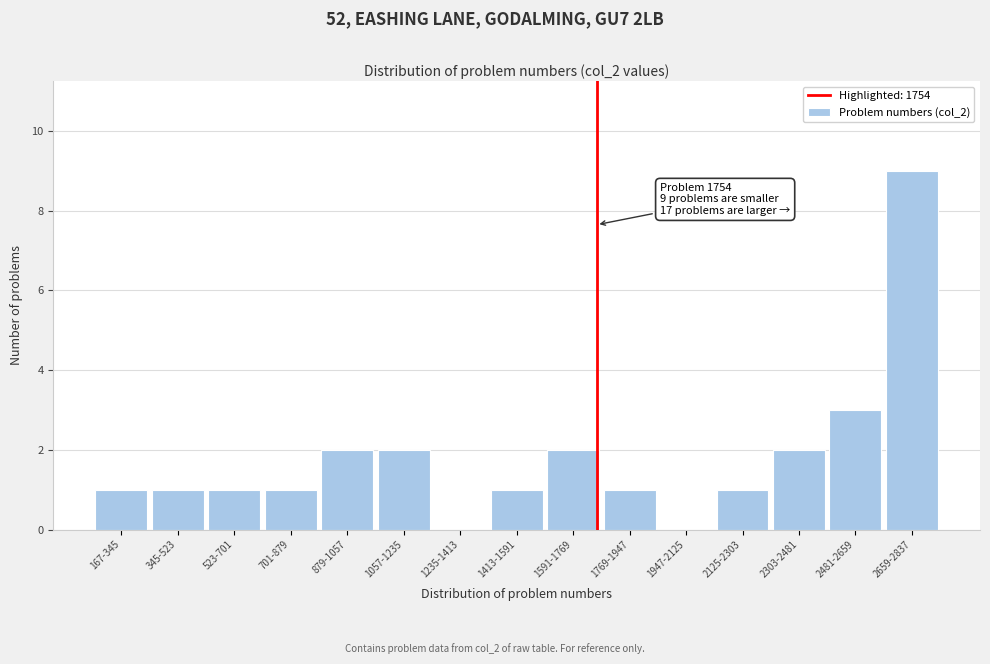

Reading right to left, extract all data points from this chart.

2659-2837=9	2481-2659=3	2303-2481=2	2125-2303=1	1947-2125=0	1769-1947=1	1591-1769=2	1413-1591=1	1235-1413=0	1057-1235=2	879-1057=2	701-879=1	523-701=1	345-523=1	167-345=1